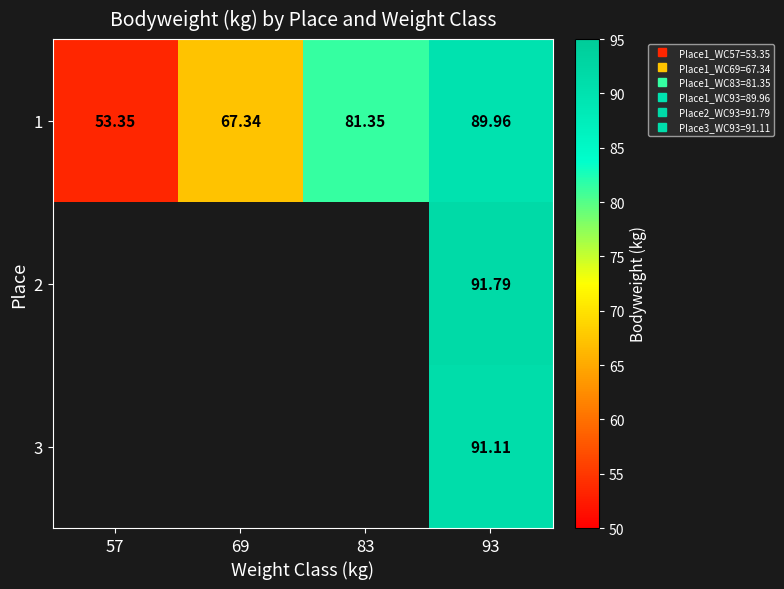

What is the difference between the 1 values at 57 and 93?

36.6